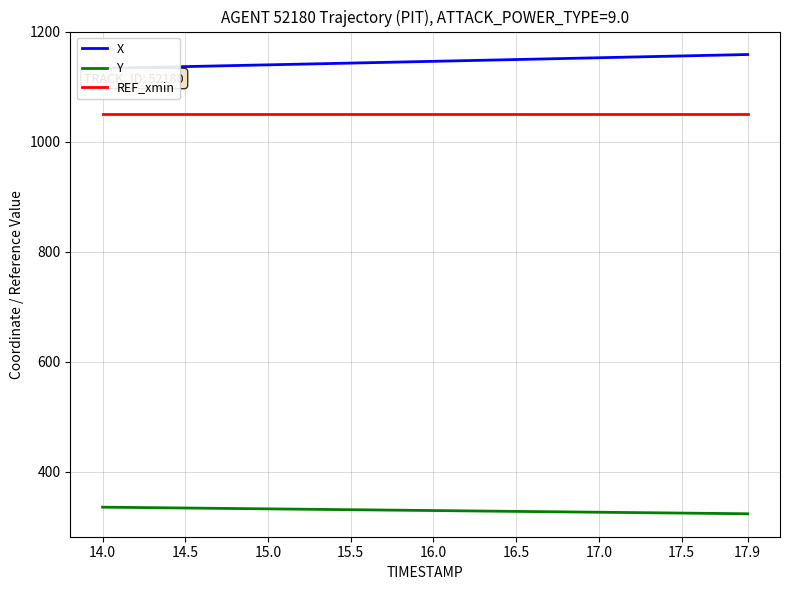

What is the minimum value for Y?

323.7